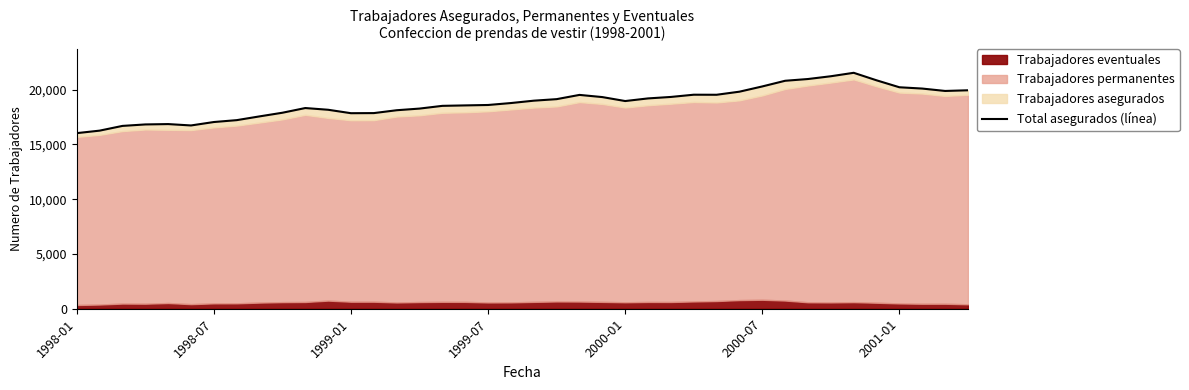

The chart shows a value of 18955 at 2000-01. True or false?

True